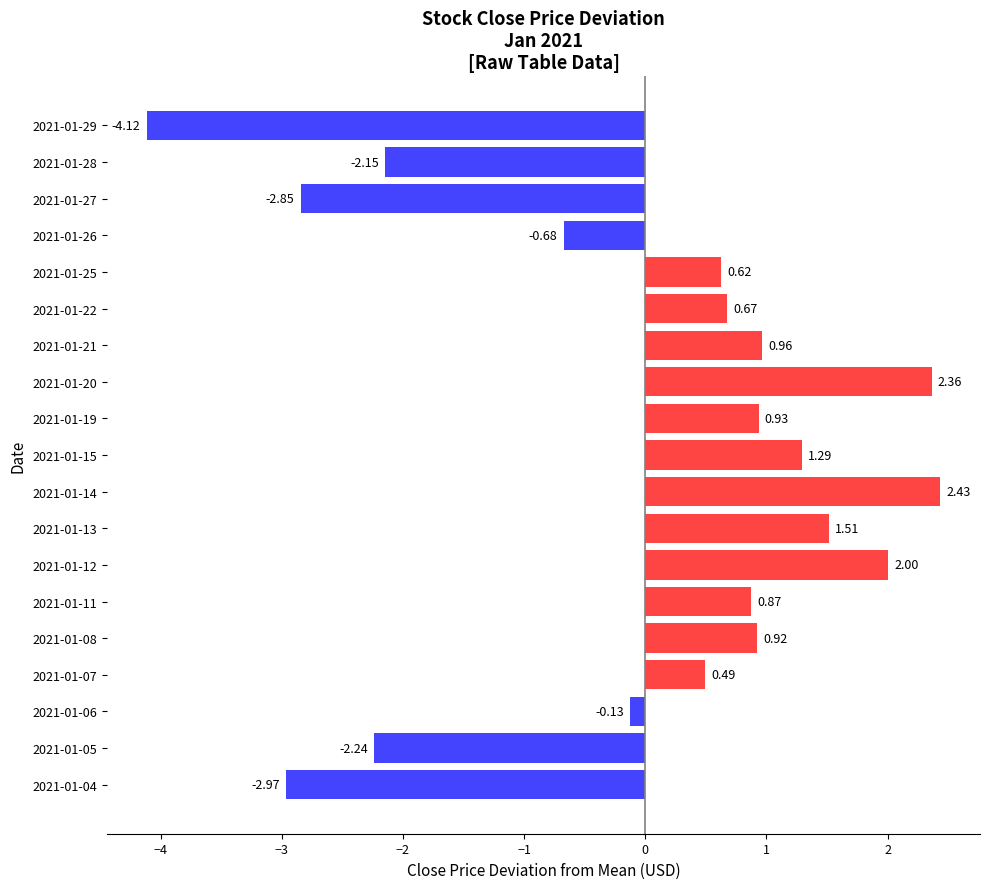

Are the bars grouped side by side (vs. stacked)?

No